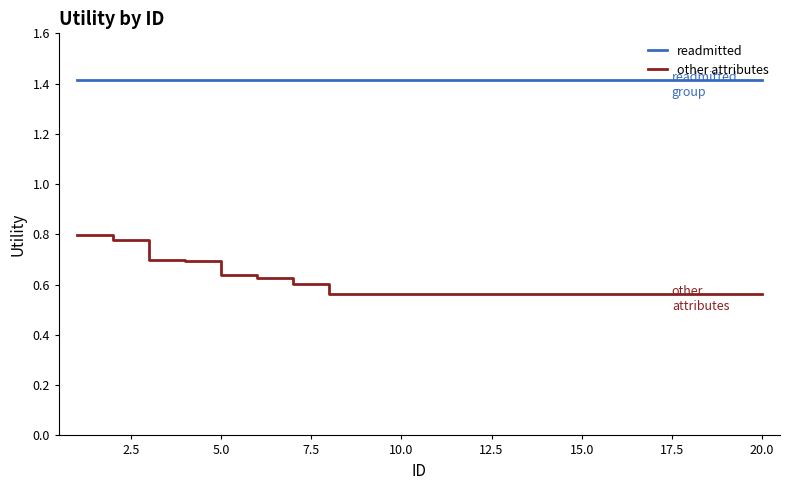

What is the maximum value shown in the chart?

1.4